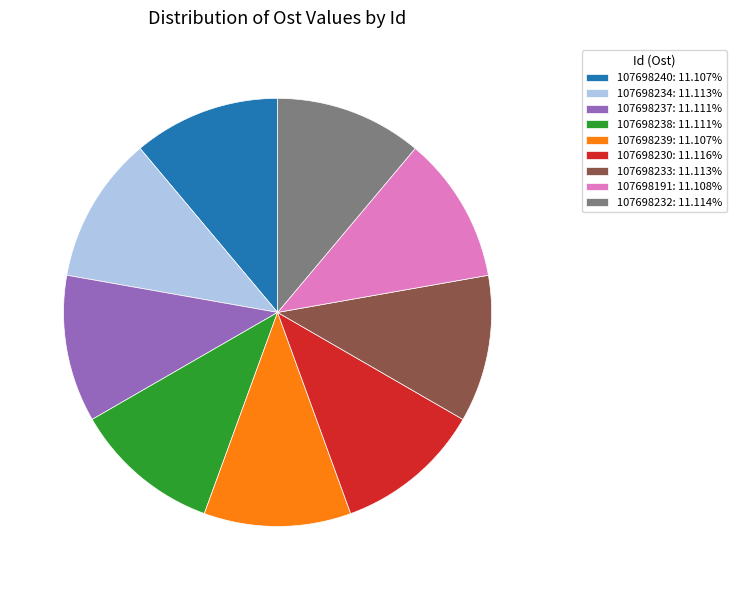

True or false: 107698233 accounts for 11% of the total.

True